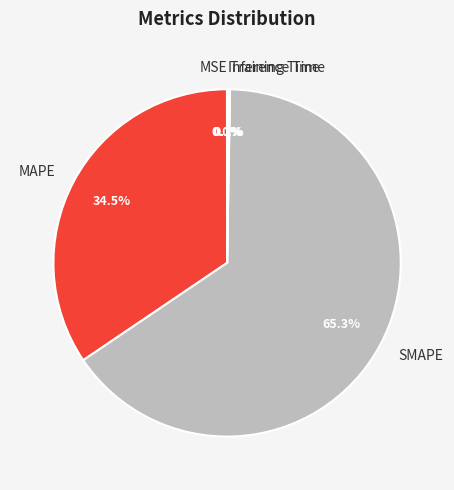

How much of the chart is everything except MAPE?

65.5%